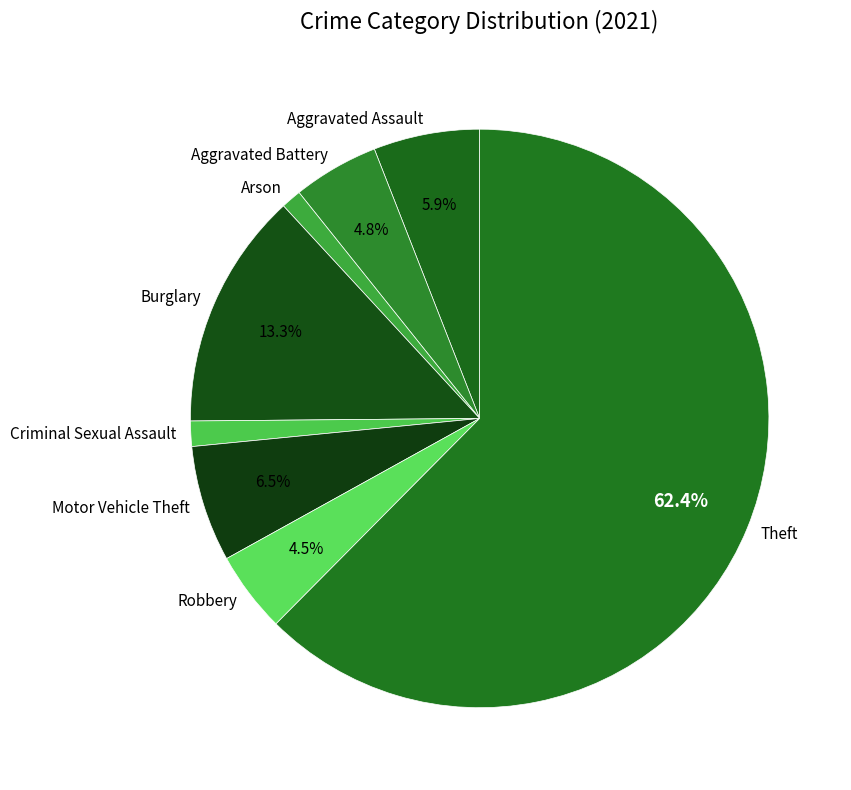

To the nearest percent, what percentage of the pie is Aggravated Assault?

6%